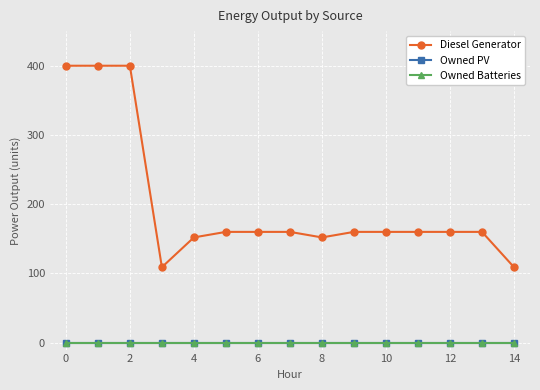

Is this an area chart (filled region under the line)?

No